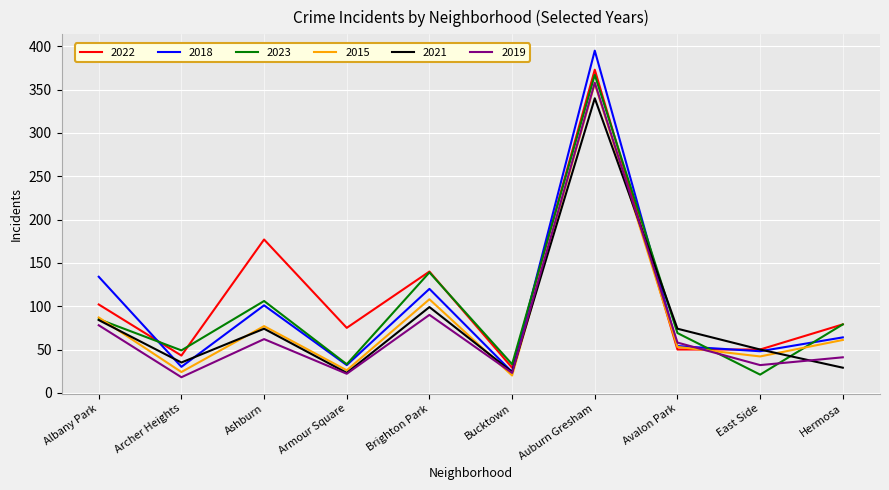

Which series ends up on top after the final intersection of 2015 and 2021?

2015